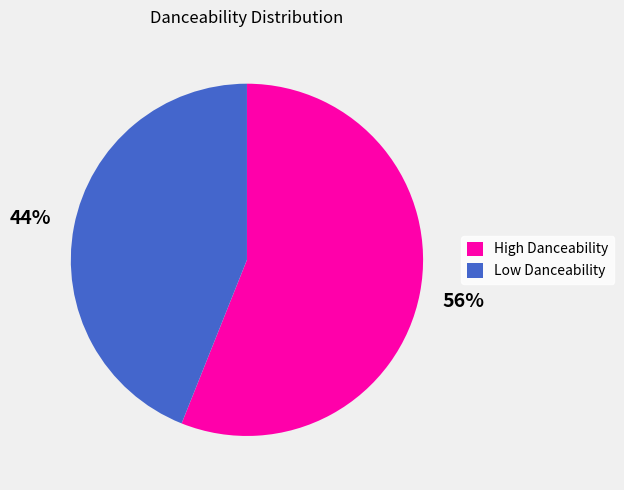

Rank the categories by value from highest to lowest.

High Danceability, Low Danceability